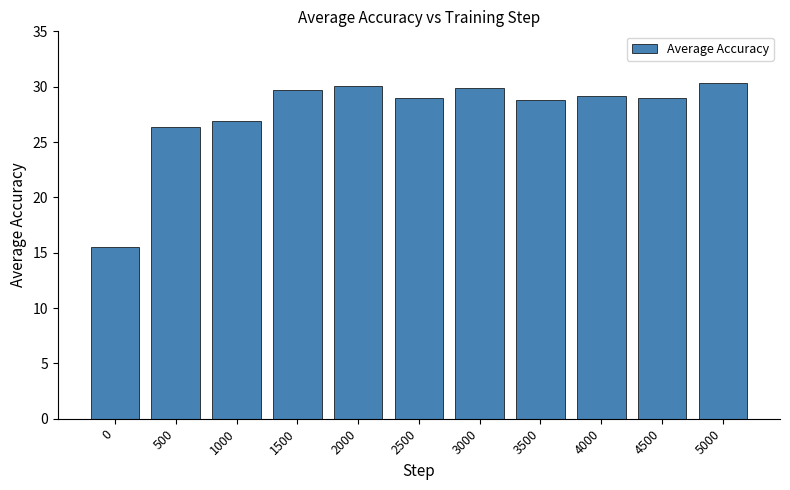

What is the approximate value at 1500?

29.7